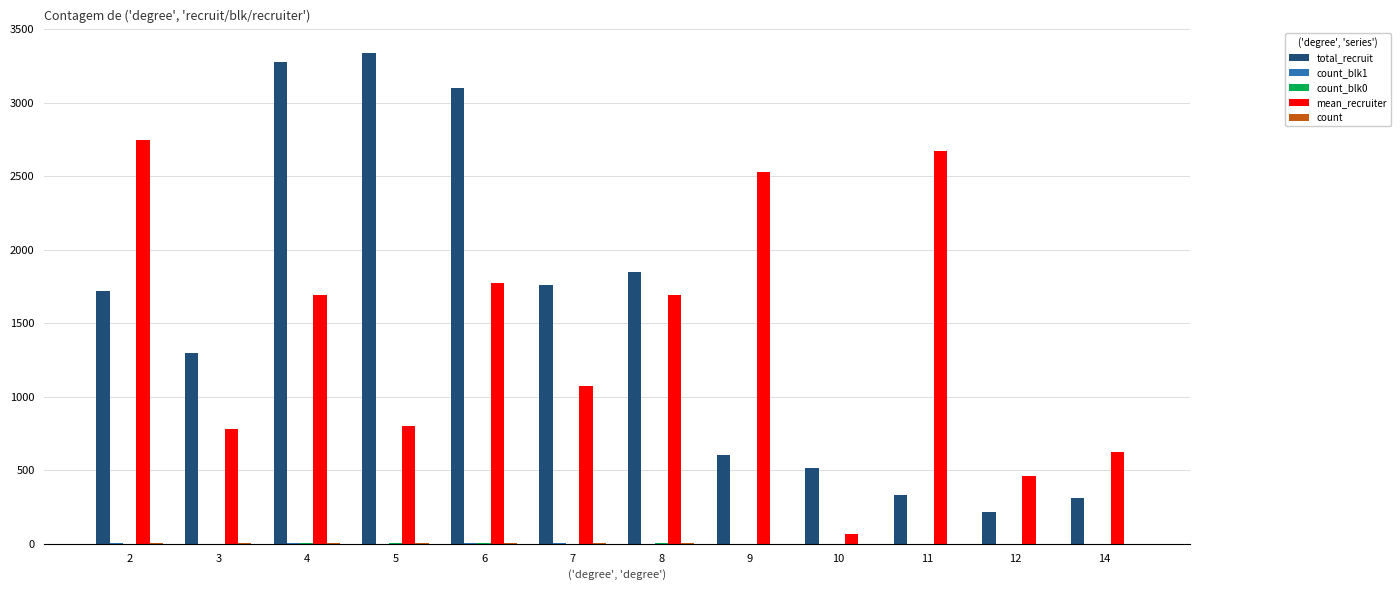

What is the sum of all total_recruit values?

18314